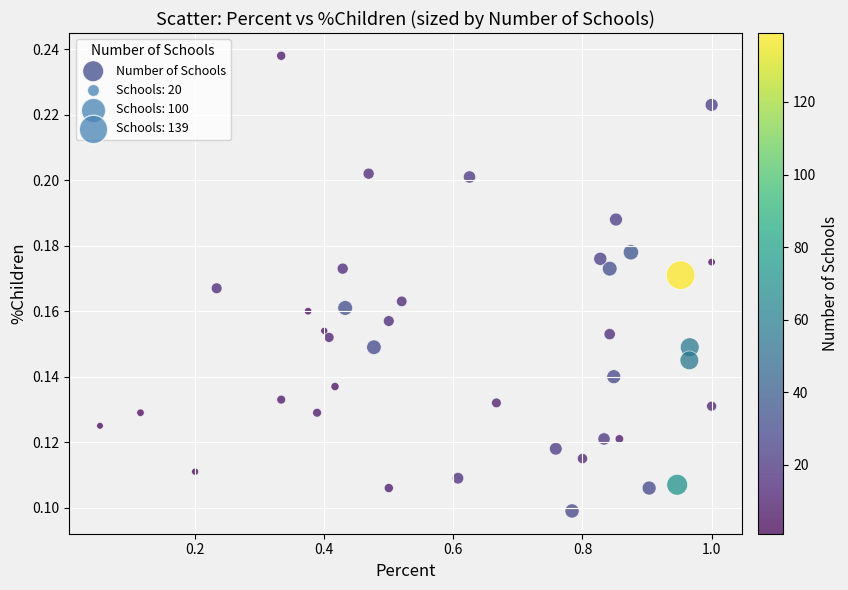

What is the range of X values (max minus min)?

0.9